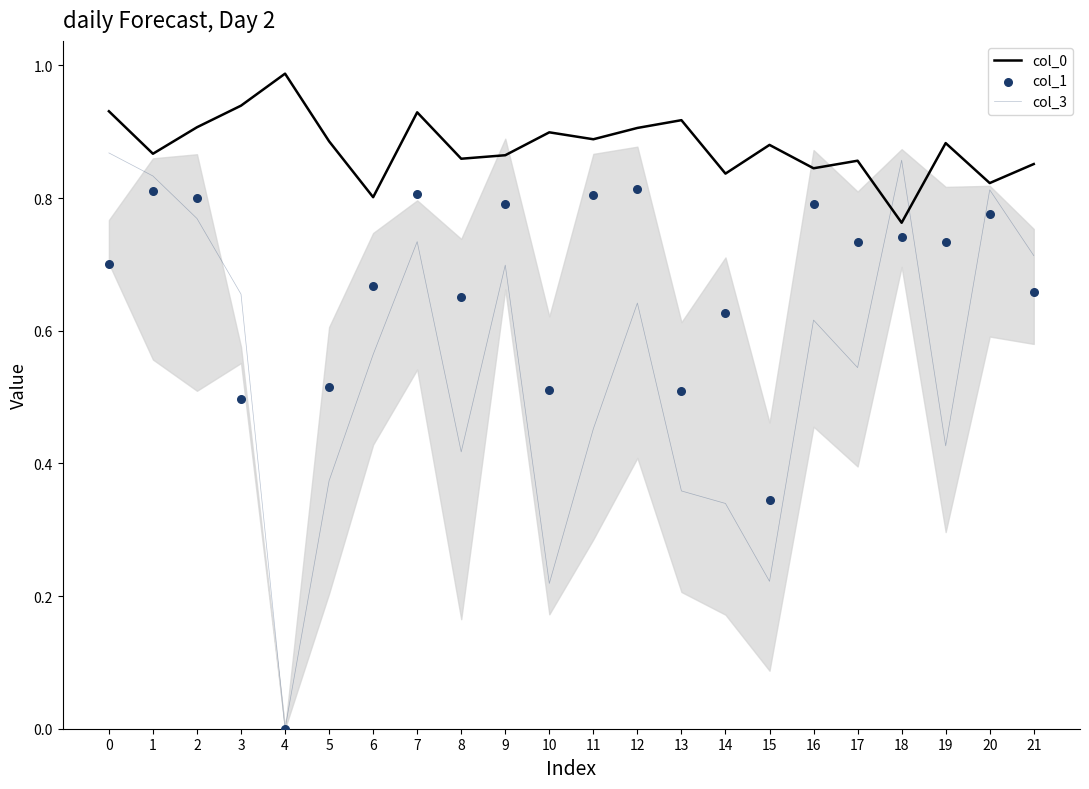

Which series contains the highest Y value?

col_0